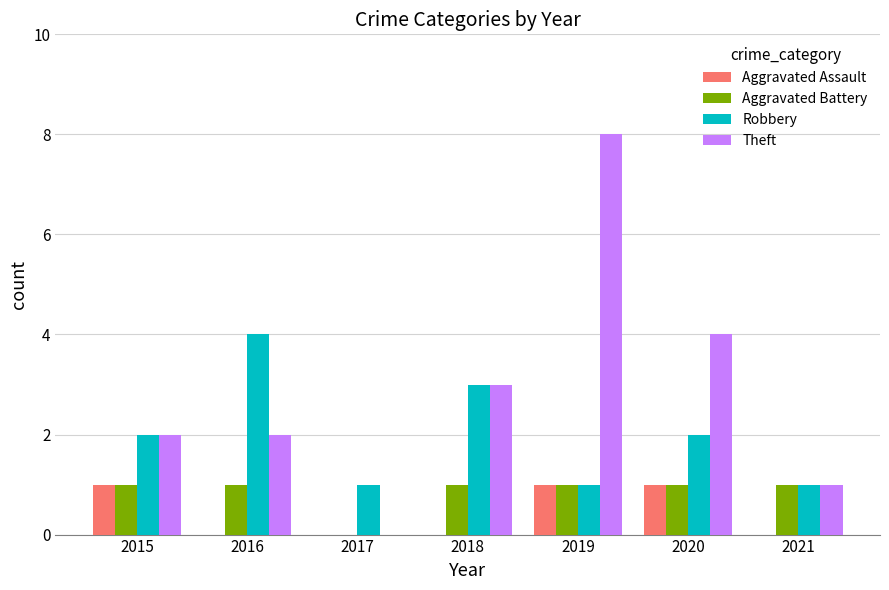

Which series has the largest total across all categories?

Theft